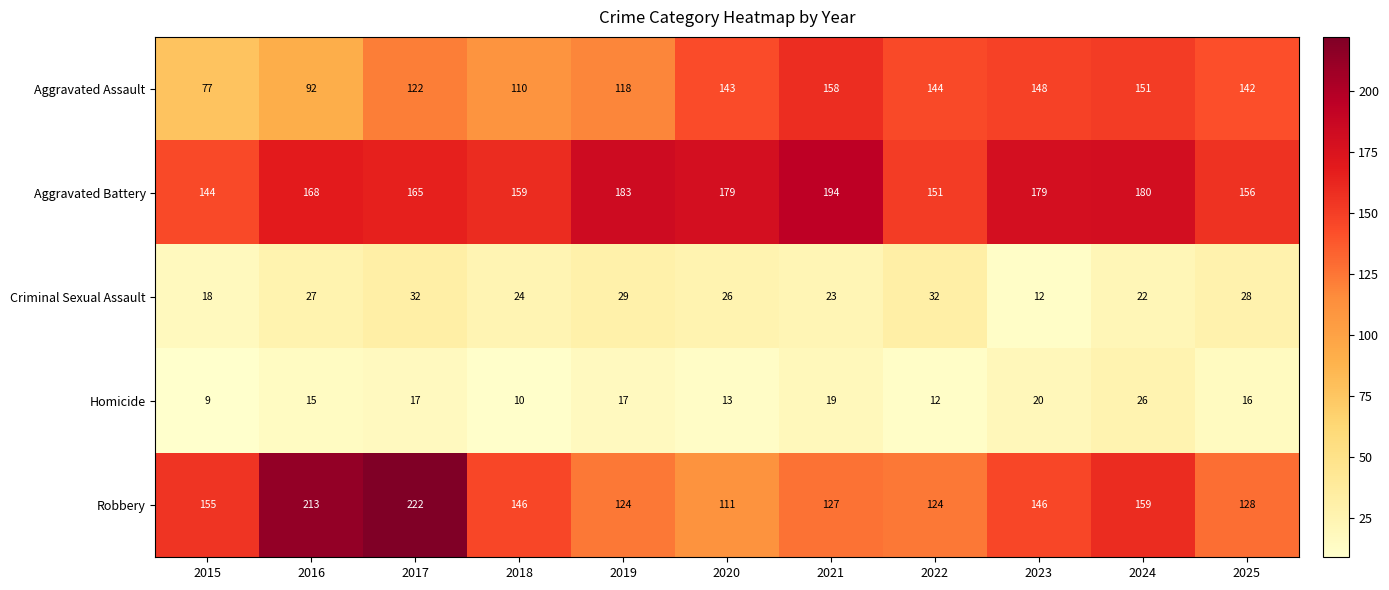

What is the approximate value of Robbery at 2023, to the nearest 5?

145